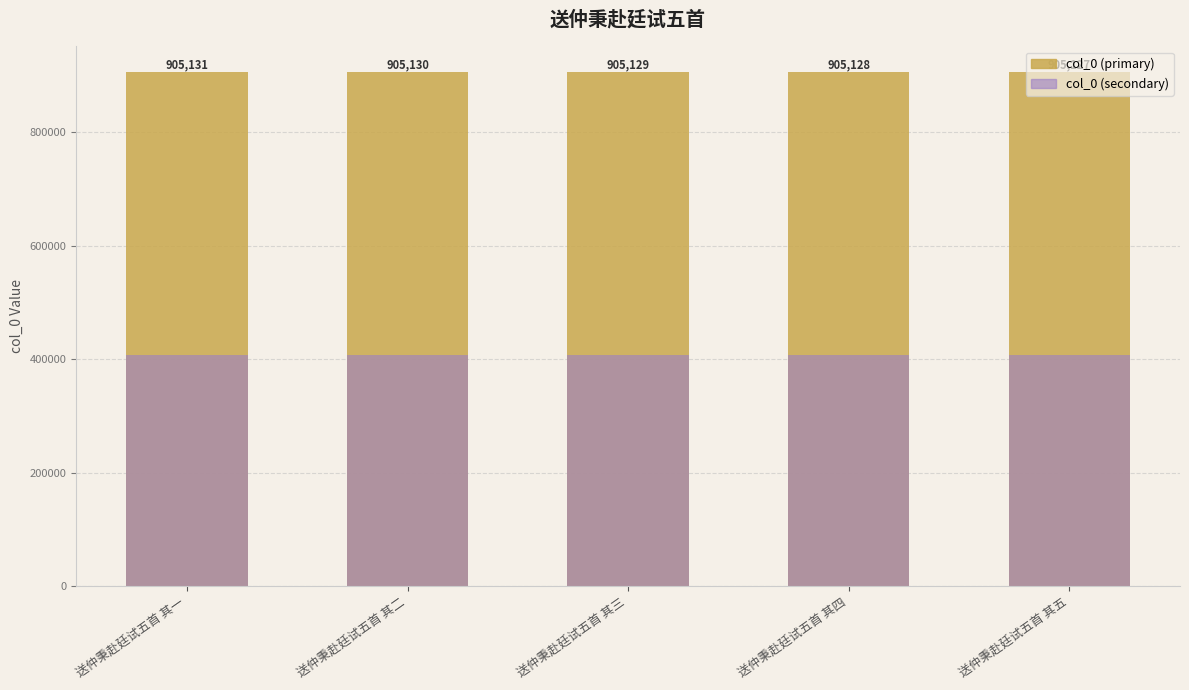

Which has a higher value, 送仲秉赴廷试五首 其一 or 送仲秉赴廷试五首 其二?

送仲秉赴廷试五首 其一